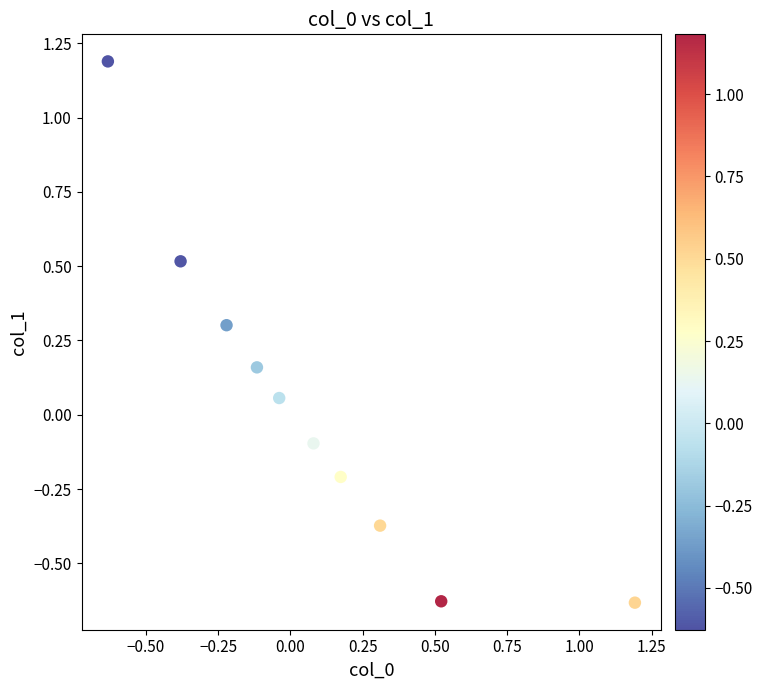

What is the range of Y values (max minus min)?

1.8